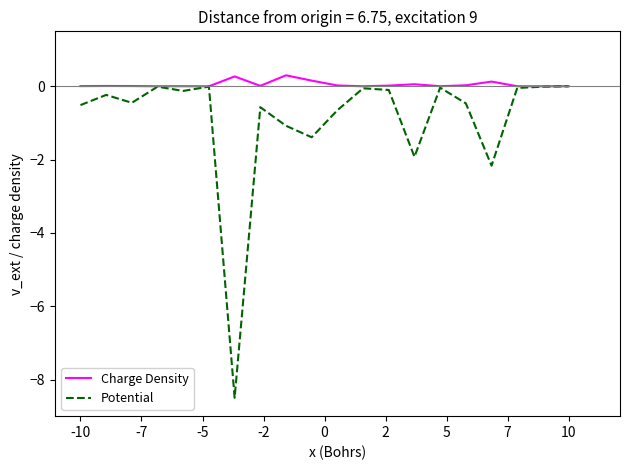

How many lines are shown in the chart?

2